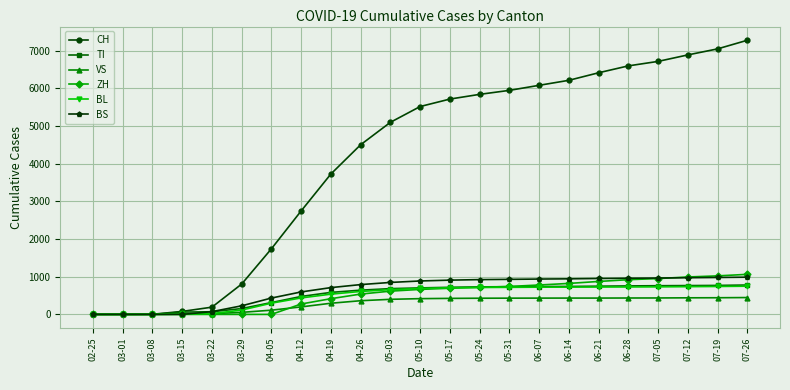

Which series has the widest spread of values?

CH